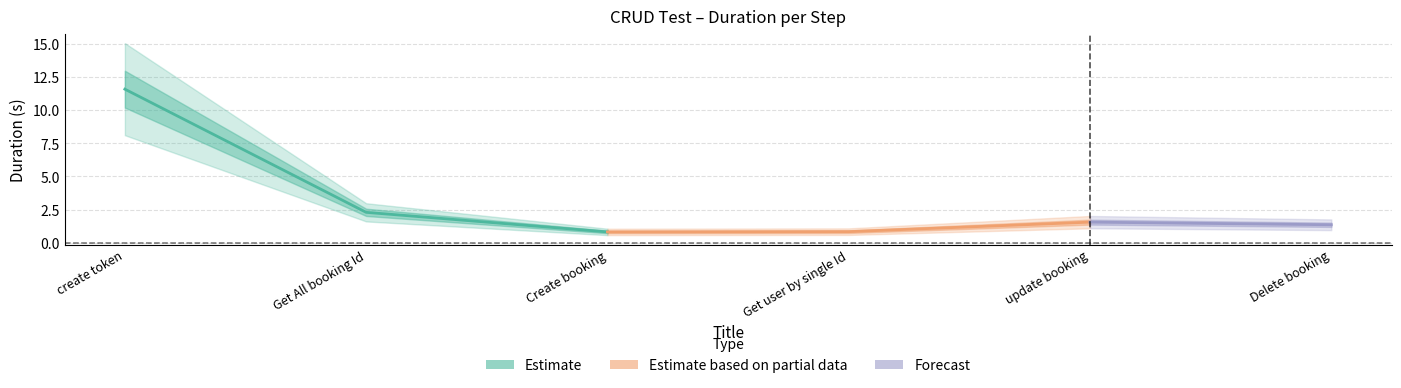

Reading right to left, what are all the values shown in this chart?

Delete booking=1.4	update booking=1.6	Get user by single Id=0.8	Create booking=0.8	Get All booking Id=2.3	create token=11.6